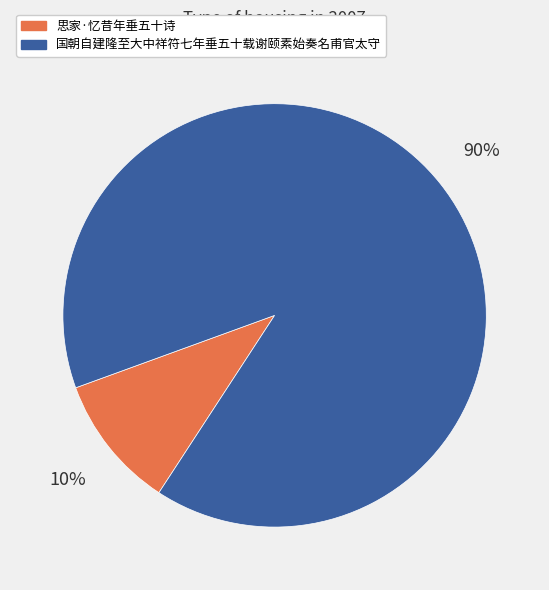

Which category has the biggest portion of the pie?

国朝自建隆至大中祥符七年垂五十载谢颐素始奏名甫官太守